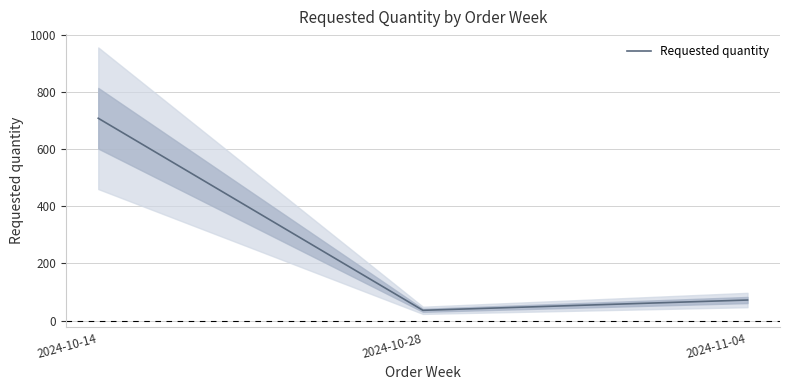

List the labels in order of value, largest first.

2024-10-14, 2024-11-04, 2024-10-28